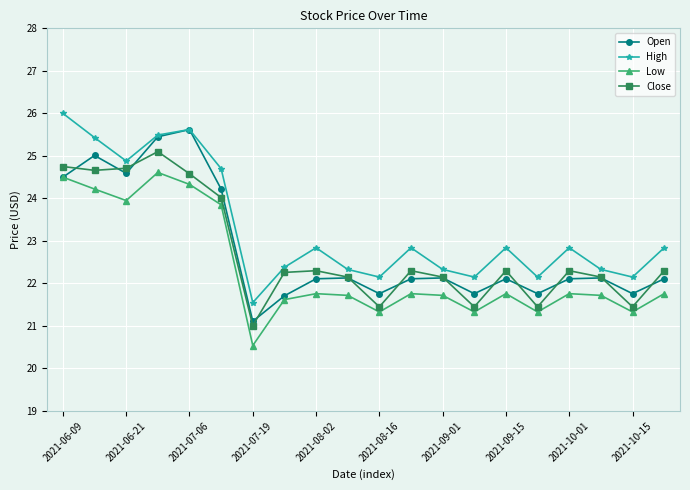

True or false: Close has more than 1 points higher than both neighbors.

True